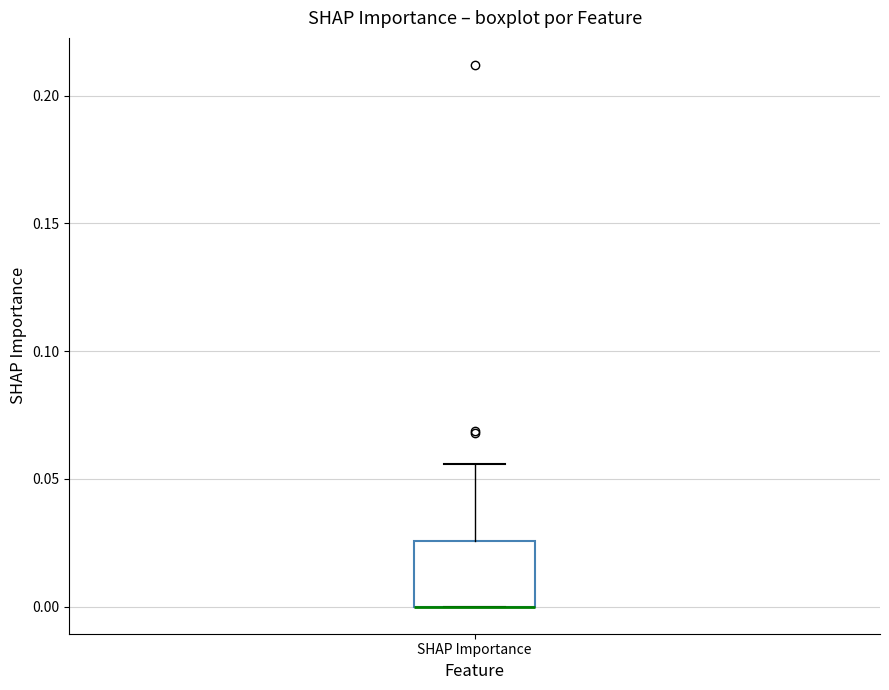

Read this box plot against the y-axis: the position of the median line, the range covered by the box, and the ends of both whiskers. The values are not printed on the chart, so give them approximately, as read against the axis.

median 0.000 (drawn on the box's lower edge), box 0.000 to 0.025, whiskers 0.000 to 0.055